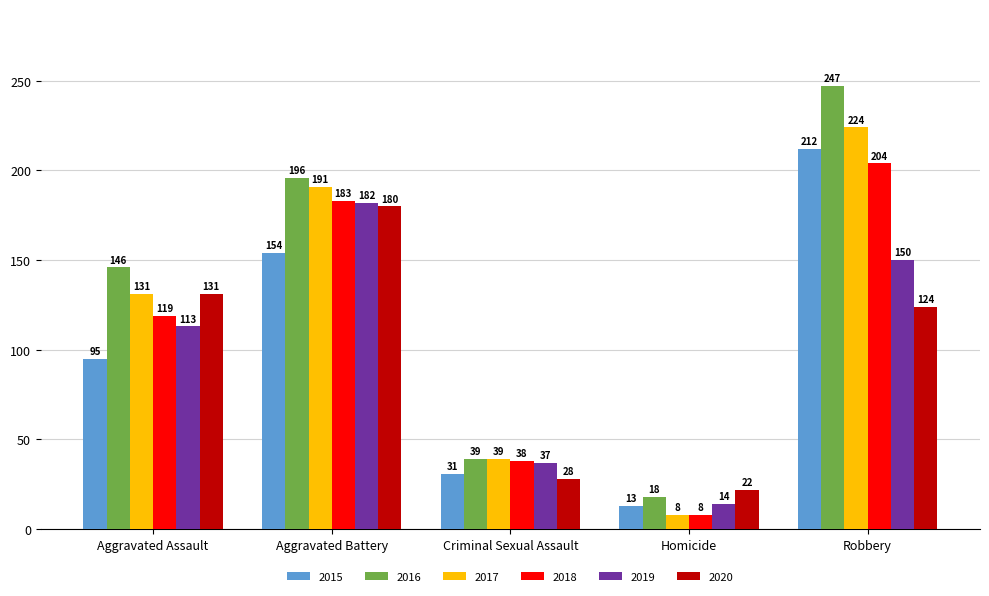

How many values in the 2020 series are below 124?

2